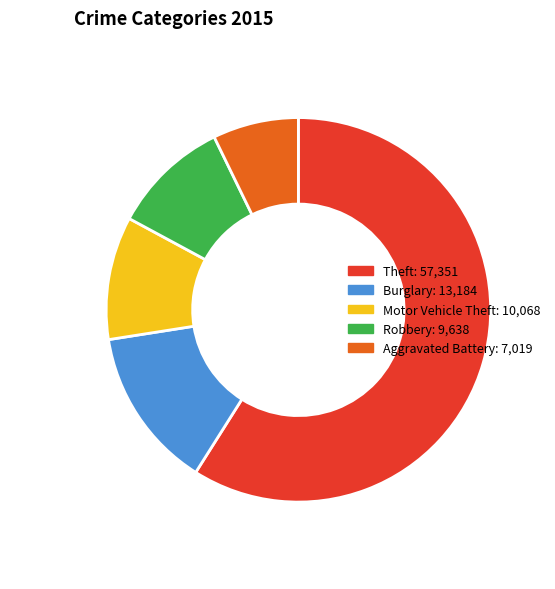

How many segments does this pie chart have?

5